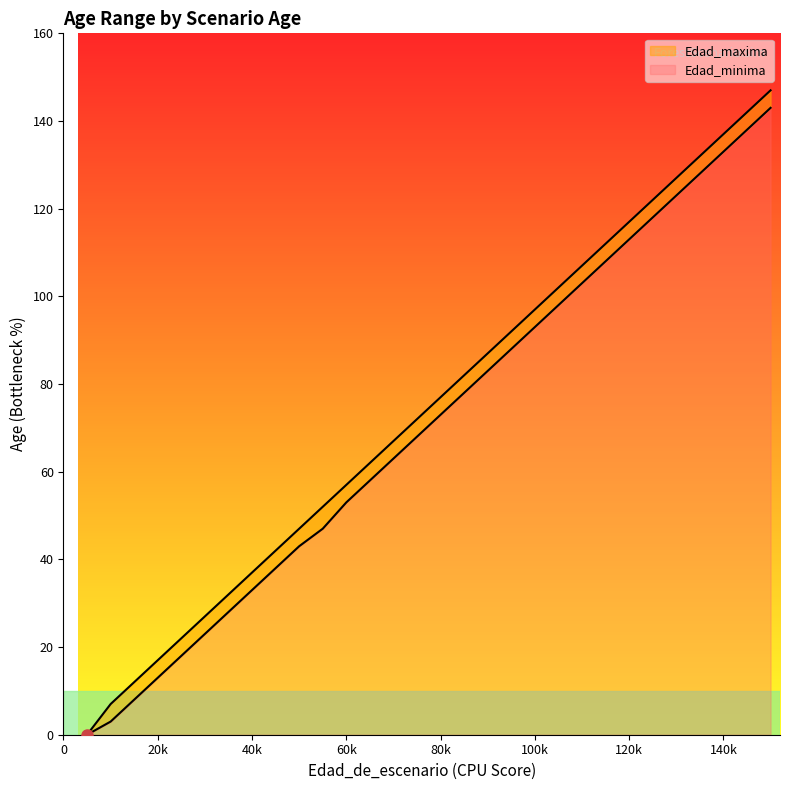

The value of Edad_minima at 105 is 98. True or false?

True